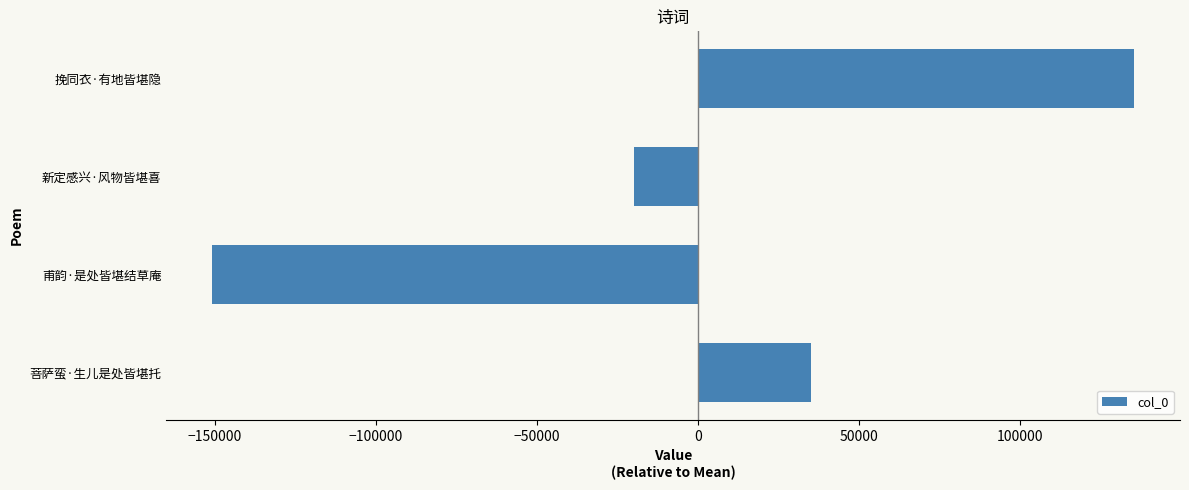

At which category does the chart reach its minimum across all series?

甫韵·是处皆堪结草庵